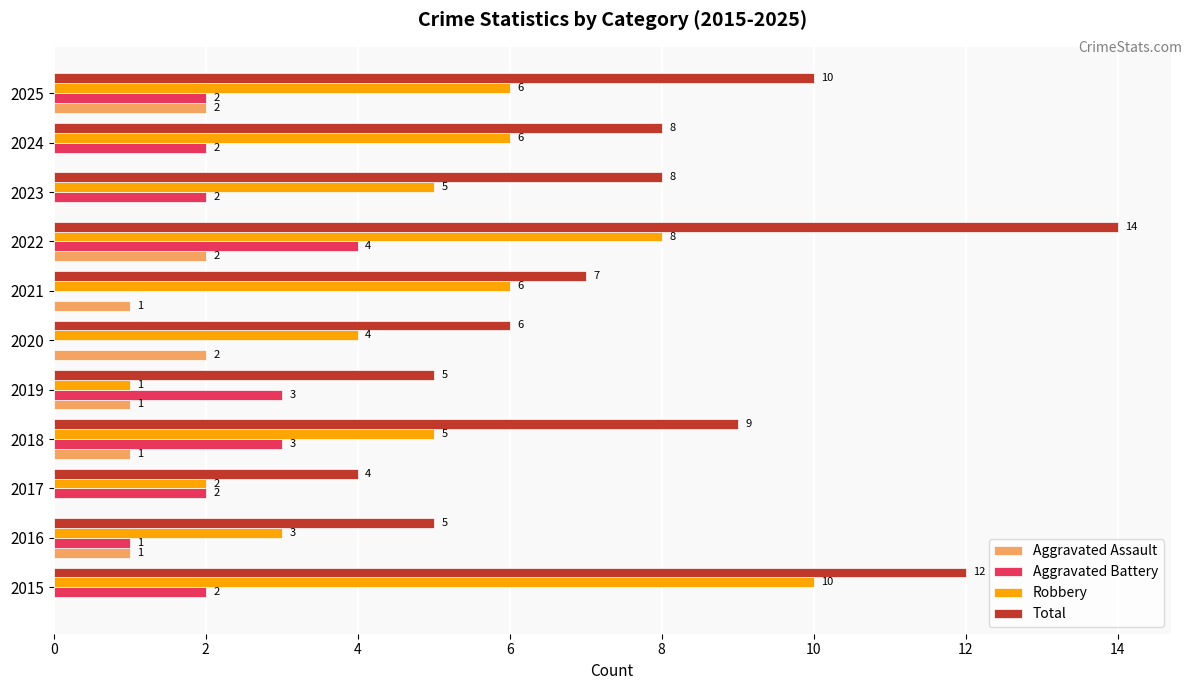

The Aggravated Battery series shows 1 at 2015. True or false?

False